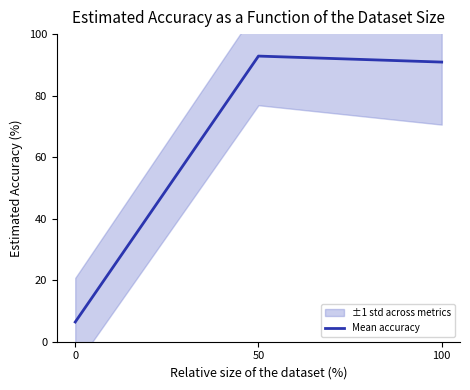

What is the smallest value displayed?

6.4